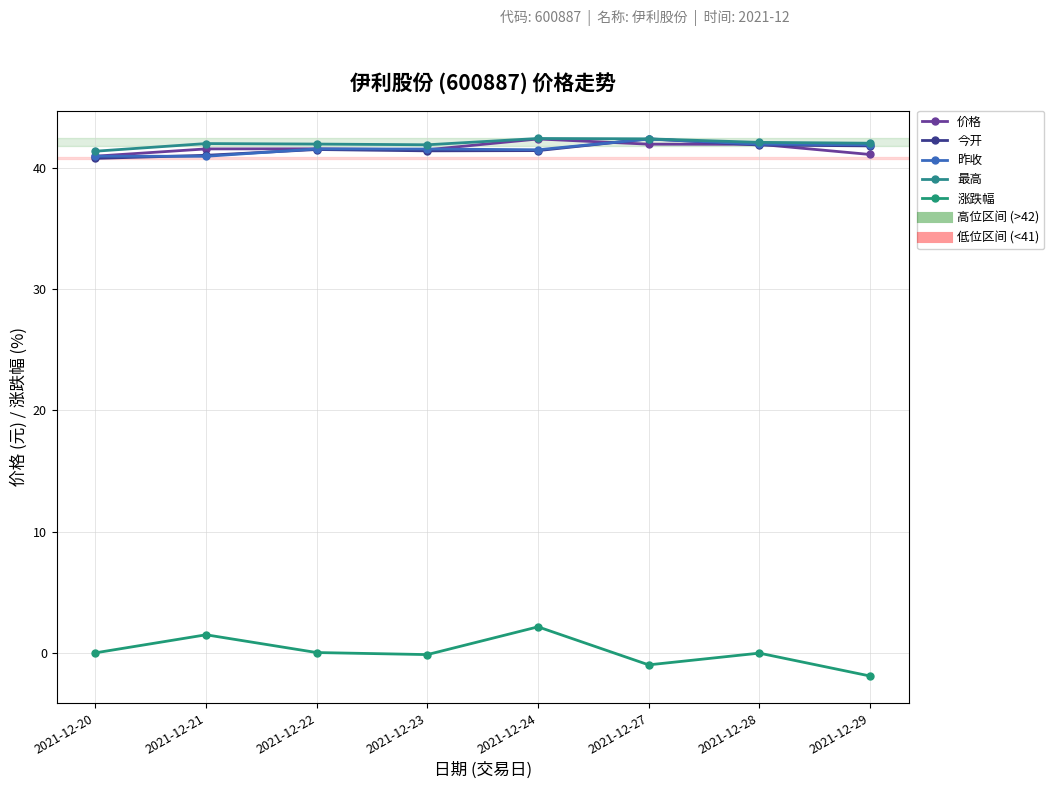

What is the sum of the 今开 values at 2021-12-24 and 2021-12-29?

83.2